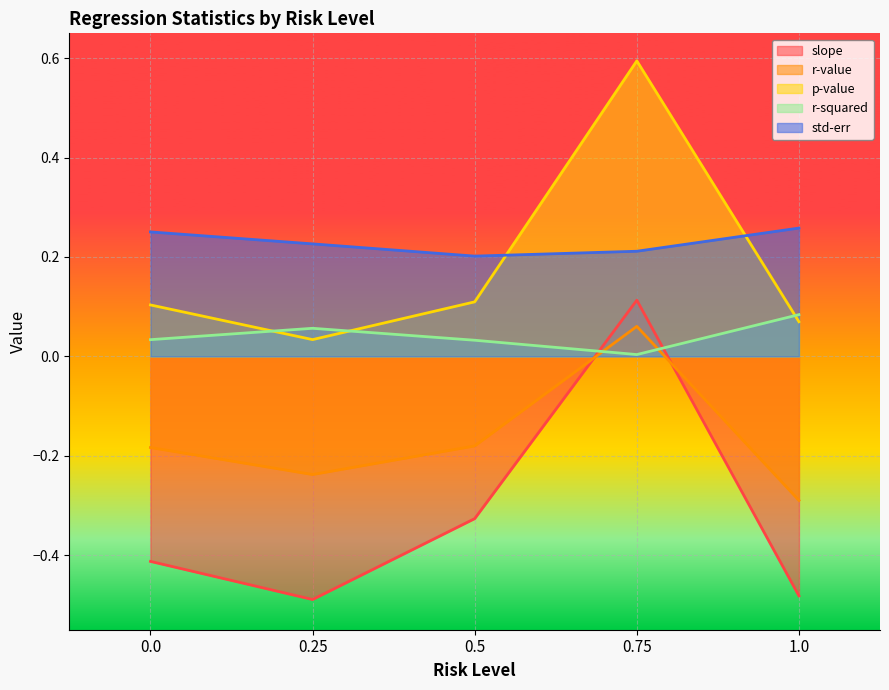

At which label does slope first exceed 0?

0.75